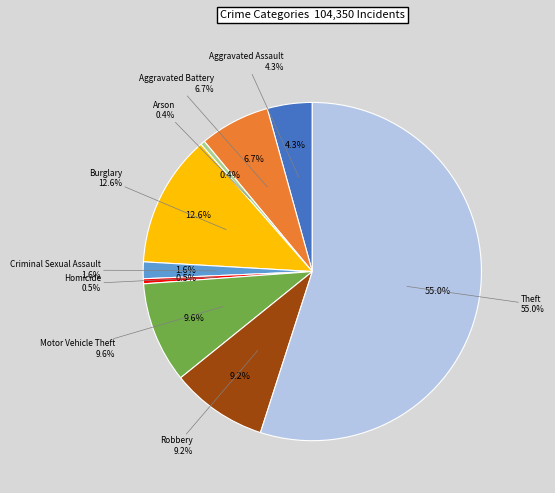

The Aggravated Battery slice represents 17% of the pie. True or false?

False